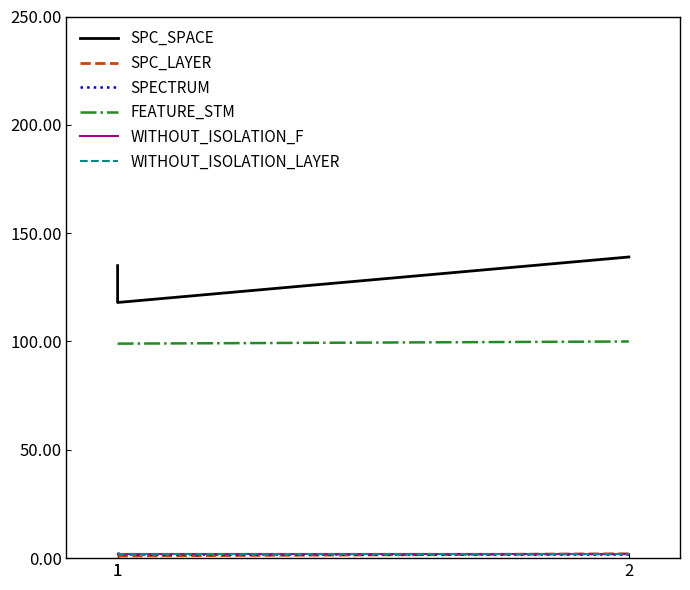

Which series changed the most between 1 and 2?

SPC_SPACE